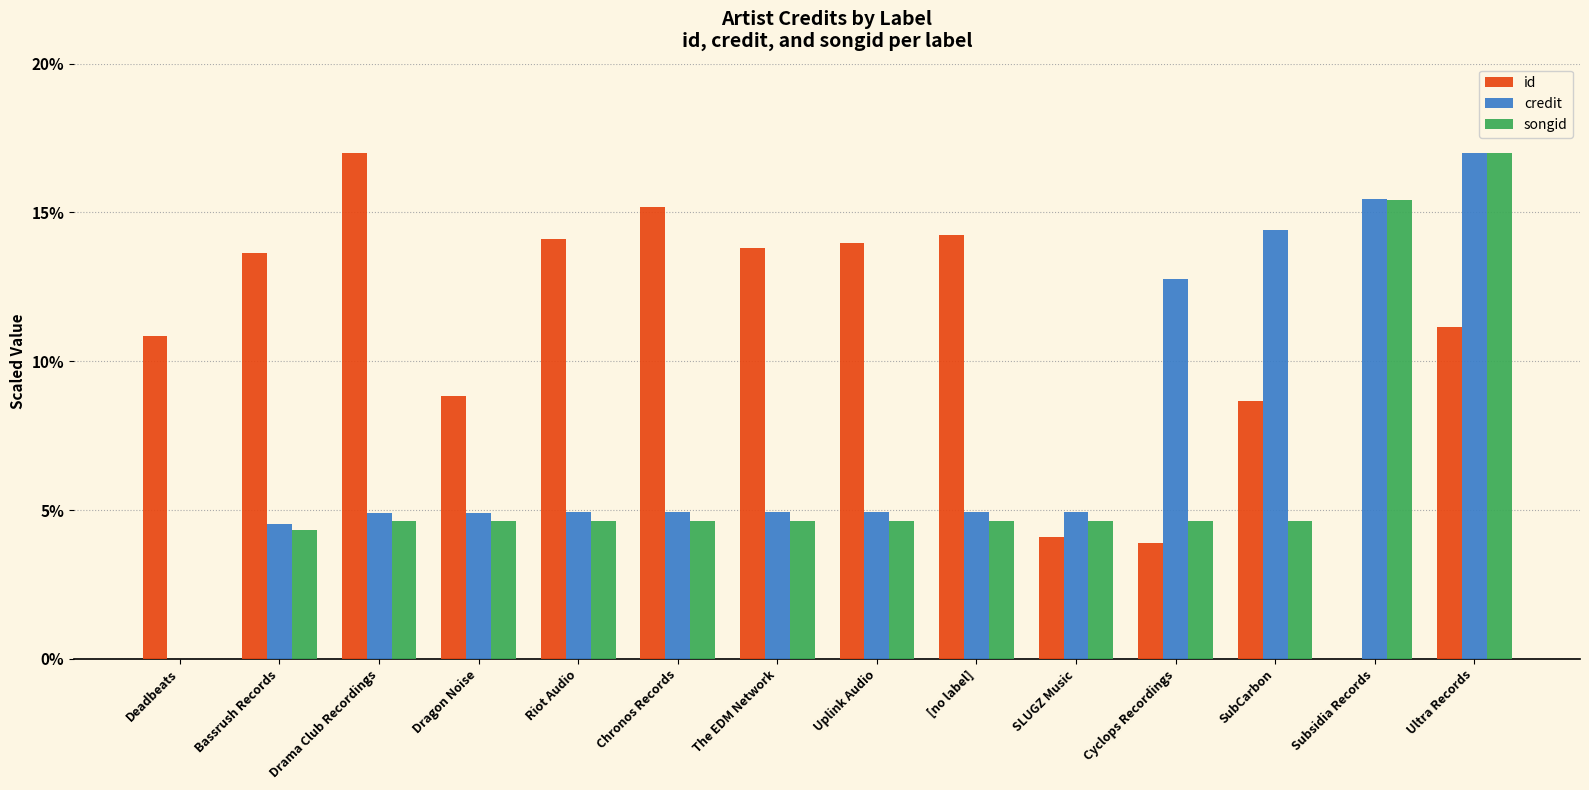

Reading left to right, extract all data points from this chart.

id: 10.8	13.6	17.0	8.8	14.1	15.2	13.8	14.0	14.3	4.1	3.9	8.7	0.0	11.1
credit: 0.0	4.5	4.9	4.9	4.9	4.9	4.9	4.9	4.9	4.9	12.8	14.4	15.5	17.0
songid: 0.0	4.3	4.6	4.6	4.6	4.6	4.6	4.6	4.6	4.6	4.6	4.6	15.4	17.0